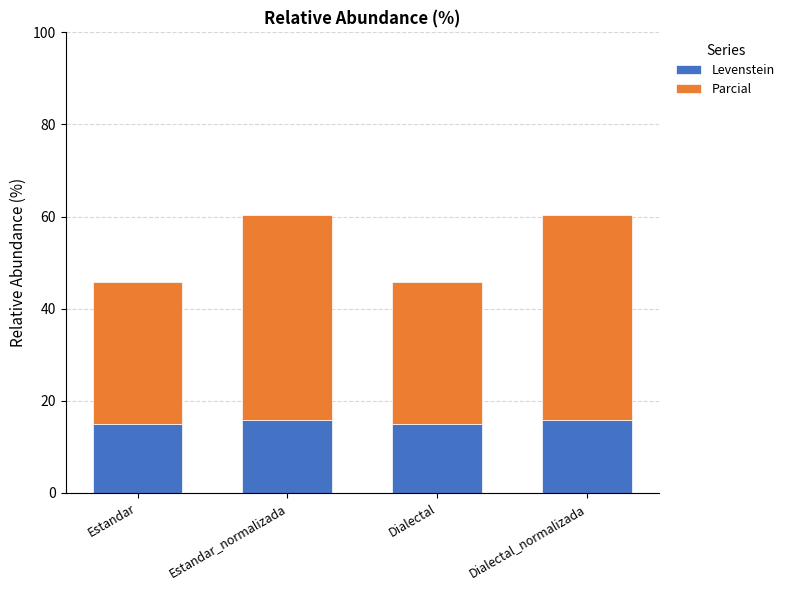

Reading right to left, list the values for the Levenstein series.

Dialectal_normalizada=15.8	Dialectal=15.0	Estandar_normalizada=15.8	Estandar=15.0